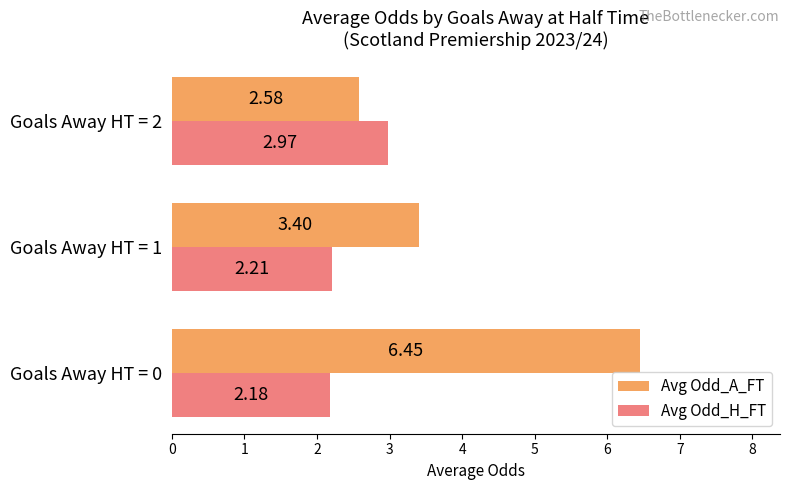

What is the total value across all series at Goals Away HT = 0?

8.6